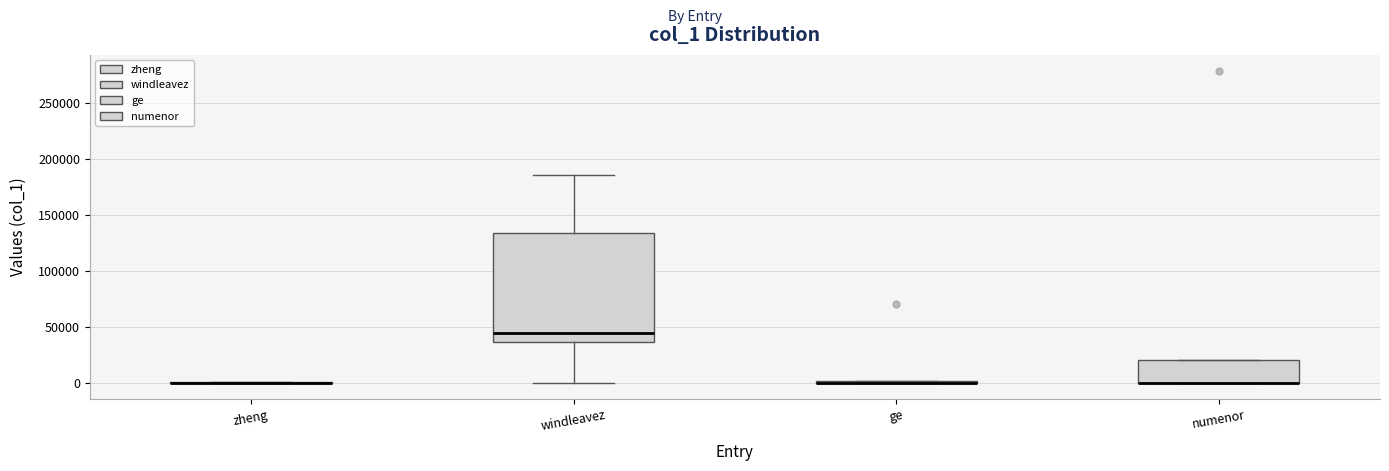

Reading left to right, read every box against the y-axis: the position of its median line, the range the box covers, and the ends of its whiskers. The values are not printed on the chart, so give them approximately, as read against the axis.

zheng: box collapsed to a line at 0, whiskers 0 to 0
windleavez: median 45000, box 35000 to 135000, whiskers 0 to 185000
ge: box collapsed to a line at 0, whiskers 0 to 0
numenor: median 0 (drawn on the box's lower edge), box 0 to 20000, whiskers 0 to 20000